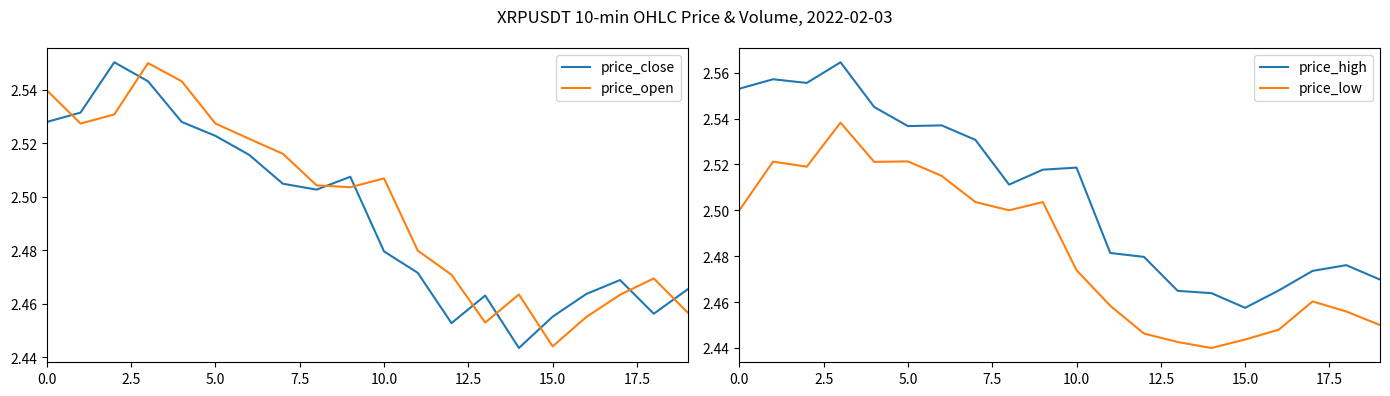

Which series has the widest spread of values?

price_high